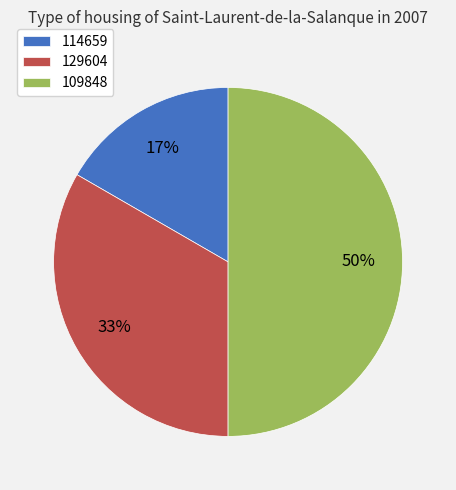

Which slice is the largest?

109848